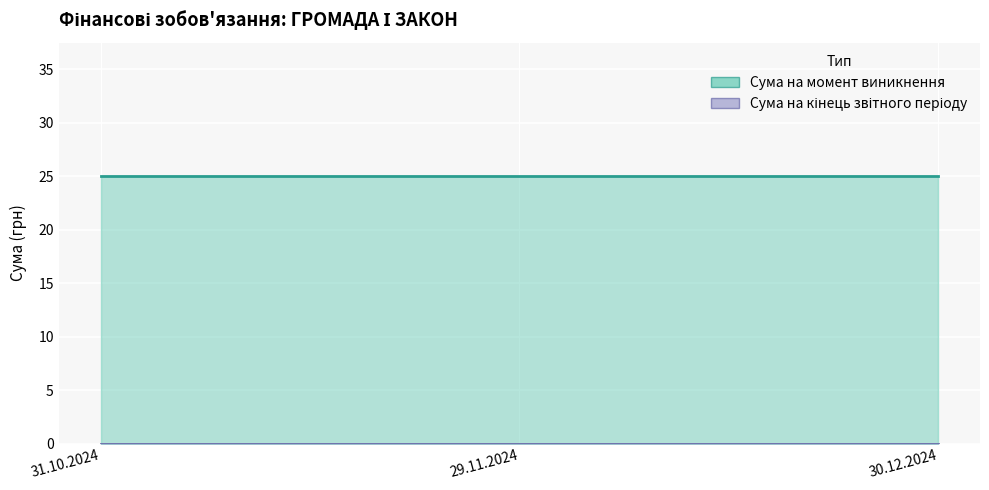

List the labels in order of Сума на кінець звітного періоду value, smallest first.

31.10.2024, 29.11.2024, 30.12.2024